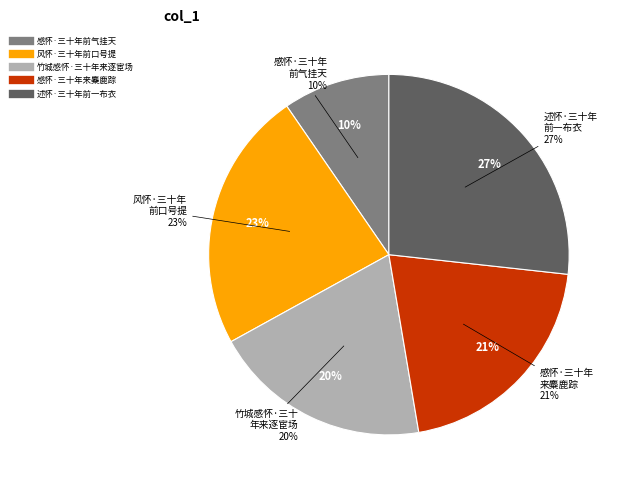

To the nearest percent, what percentage of the pie is 感怀·三十年前气挂天?

10%